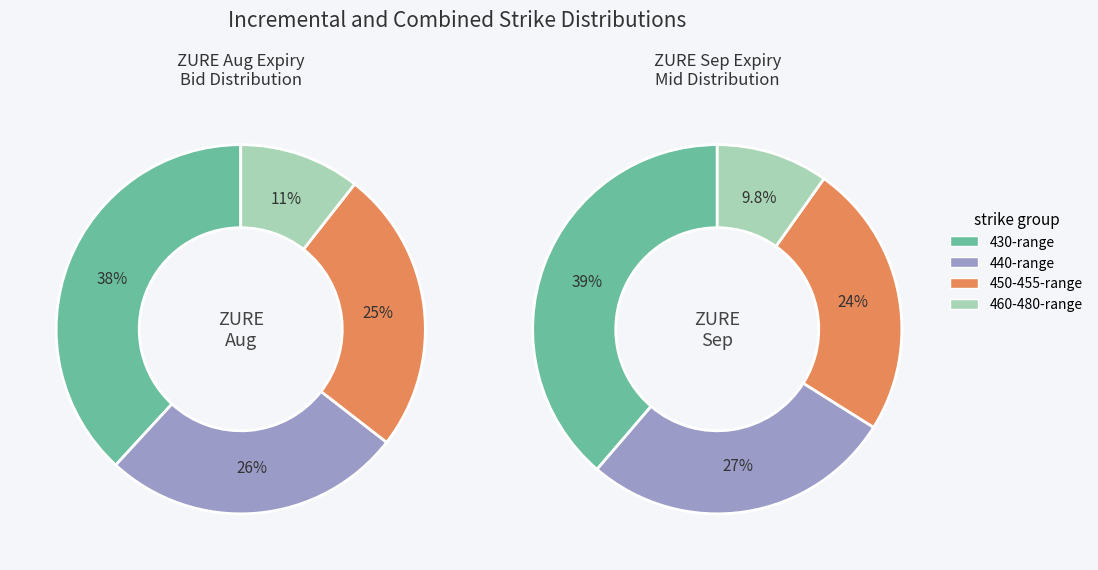

To the nearest percent, what is the difference between the largest and smallest slice percentages?

28%